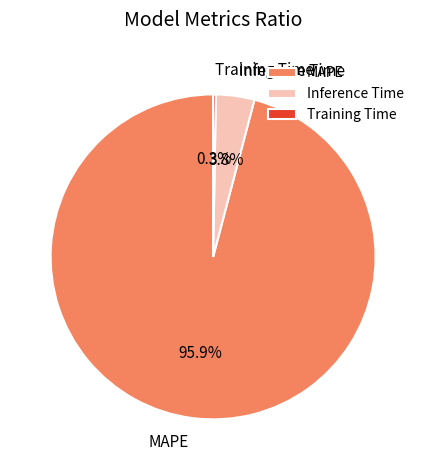

Between MAPE and Inference Time, which is larger?

MAPE